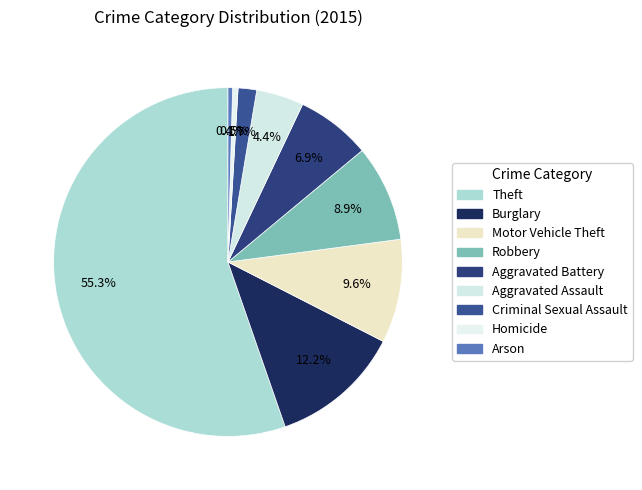

Does any single category account for the majority?

Yes